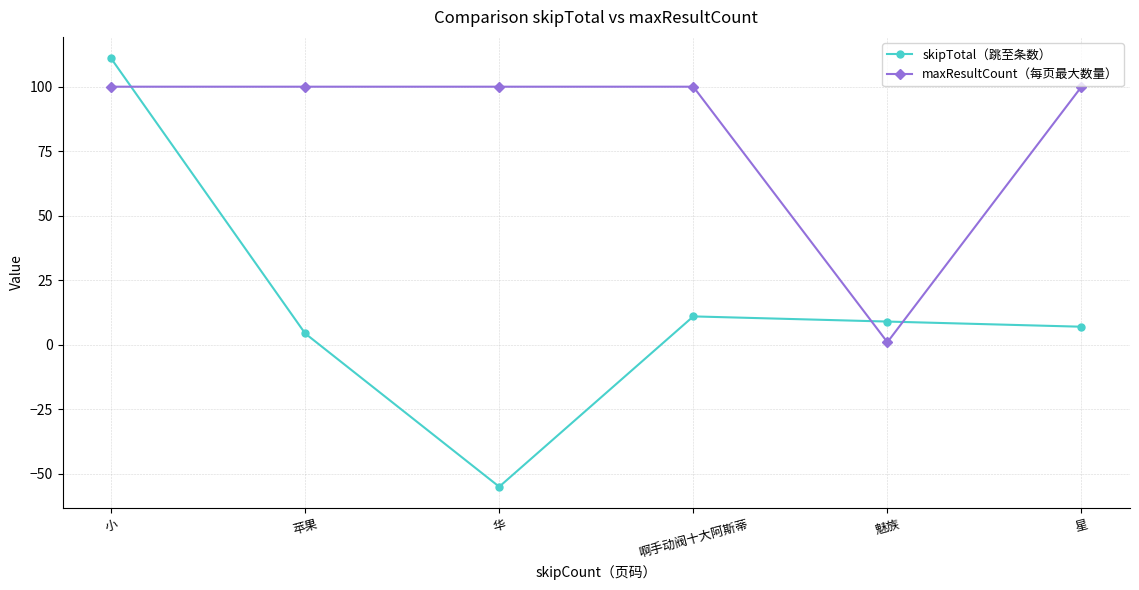

How many lines are shown in the chart?

2